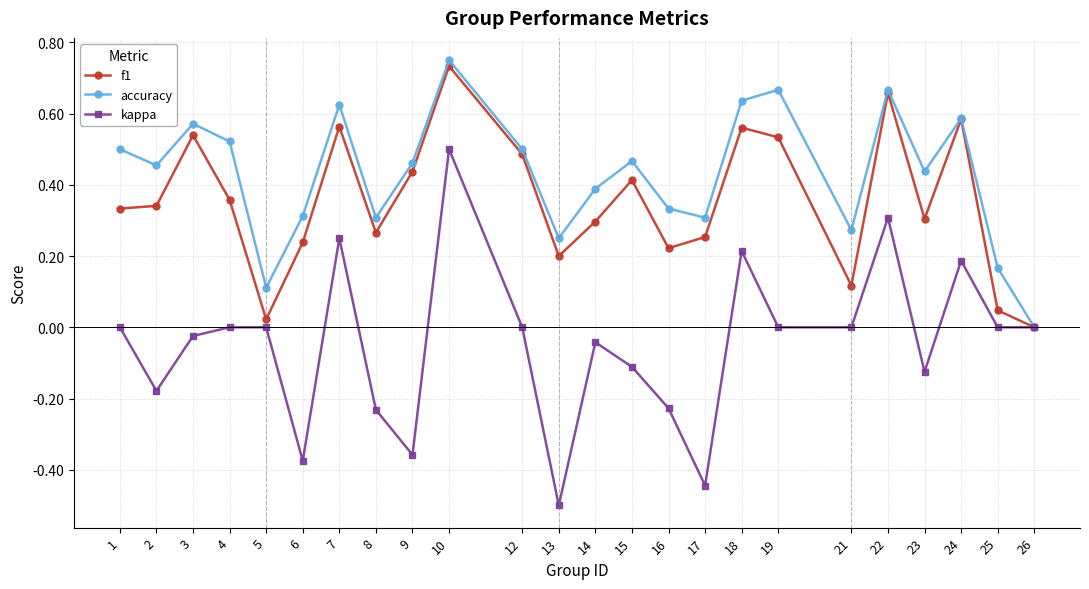

Which category has the lowest value across all series?

13